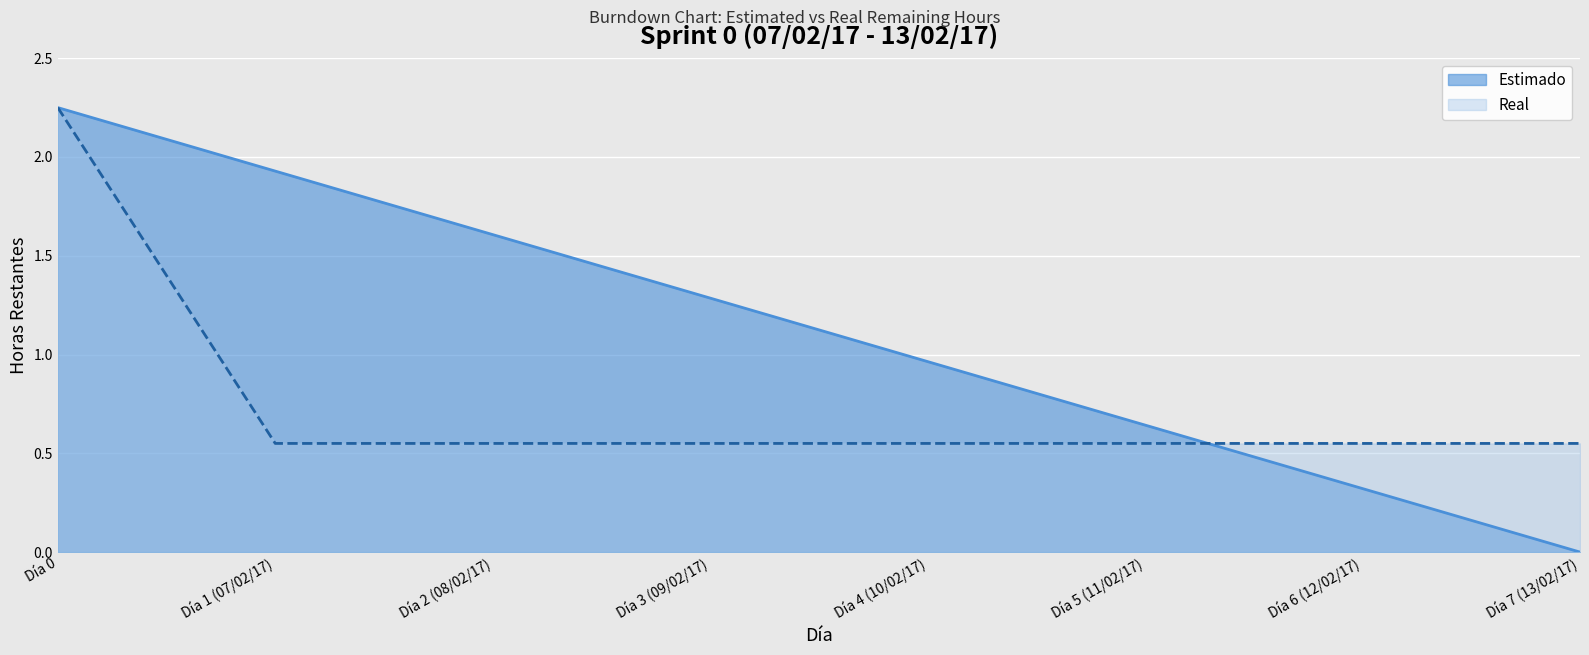

Which series has the widest spread of values?

Estimado